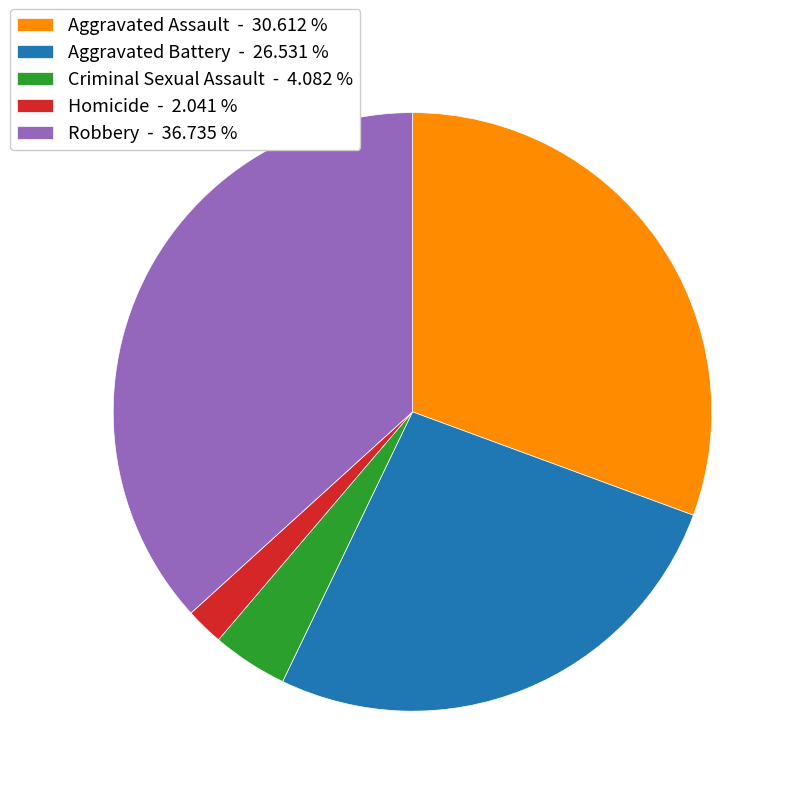

How many slices are in this pie chart?

5